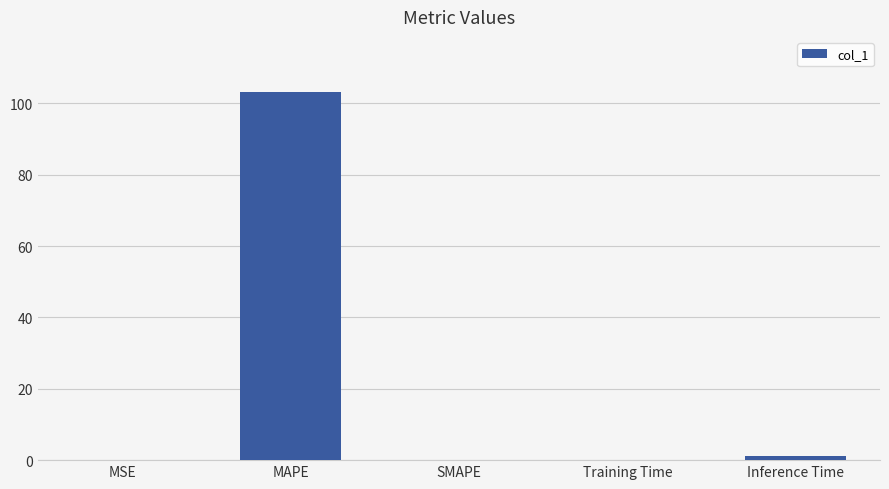

Which has a higher value, Training Time or MAPE?

MAPE